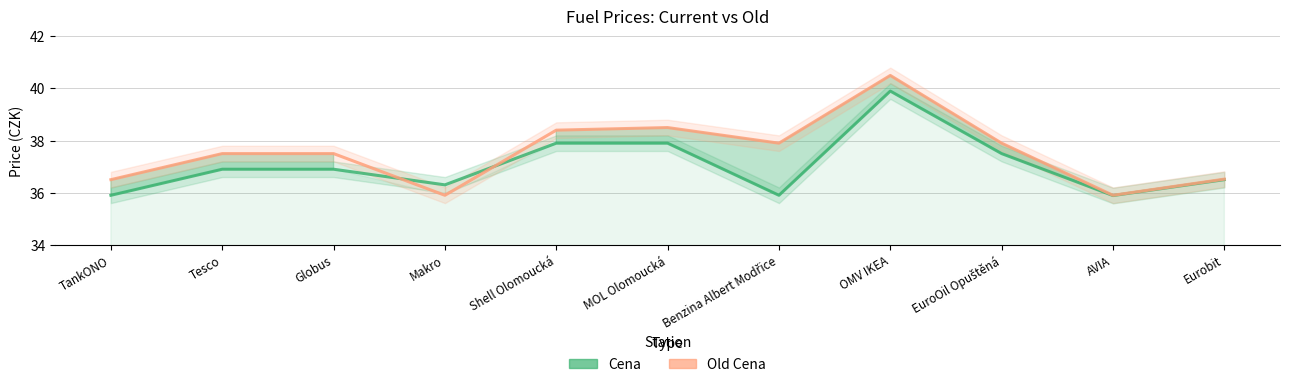

Between which two adjacent categories do Old Cena and Cena first intersect?

Globus and Makro